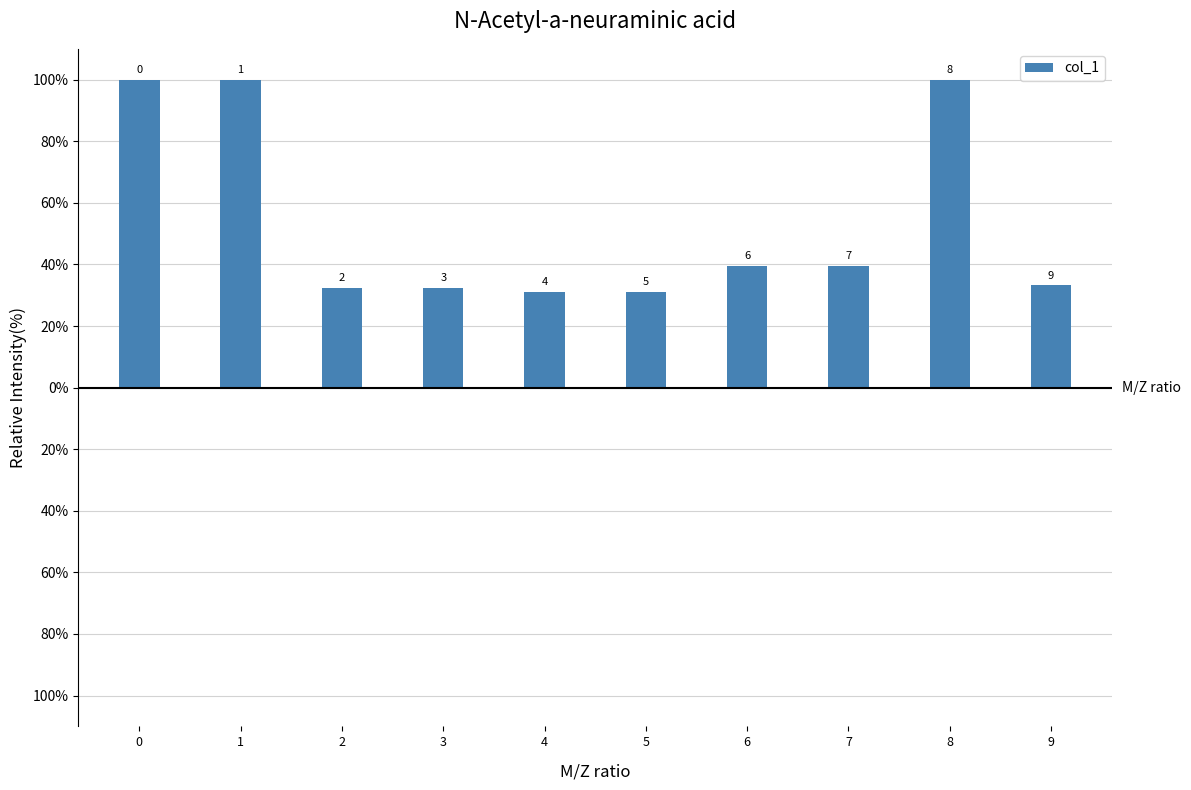

The chart shows a value of 52.3 at 9. True or false?

False